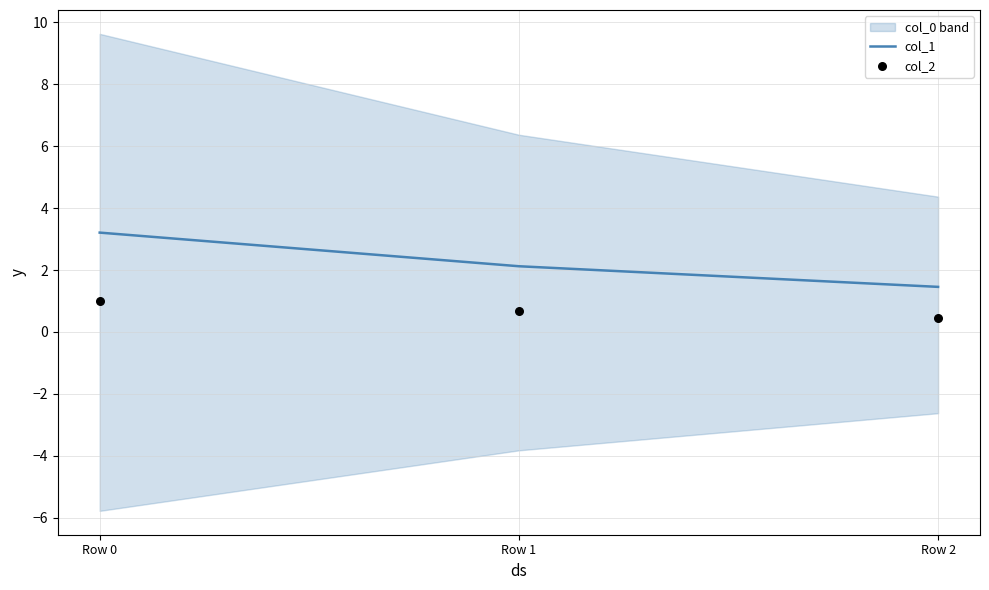

Which series has the largest Y range (max minus min)?

col_1